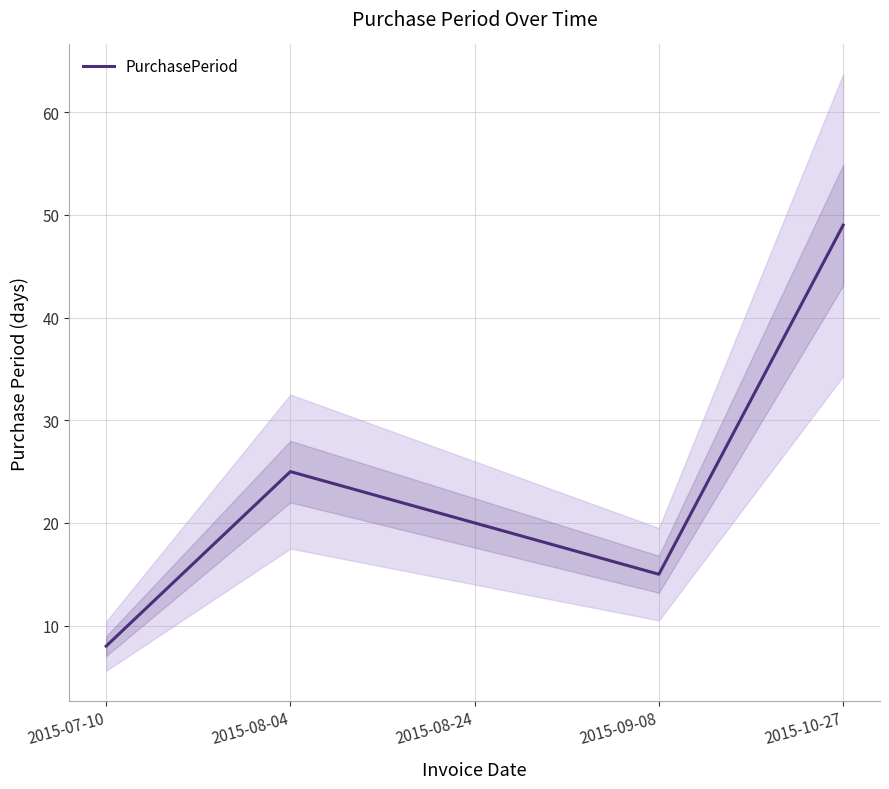

How many values are between 15 and 25?

3